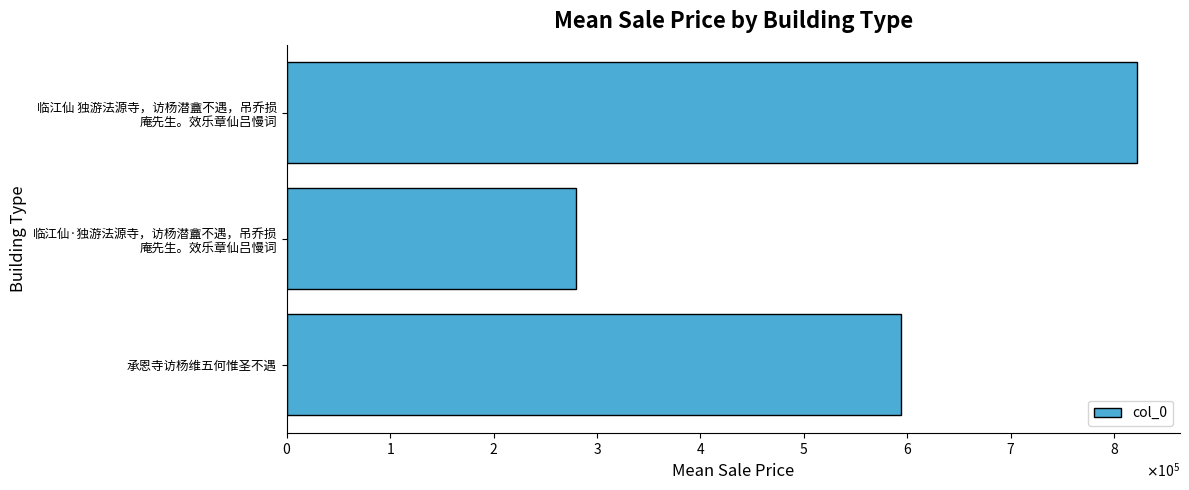

What is the minimum value shown in the chart?

279265